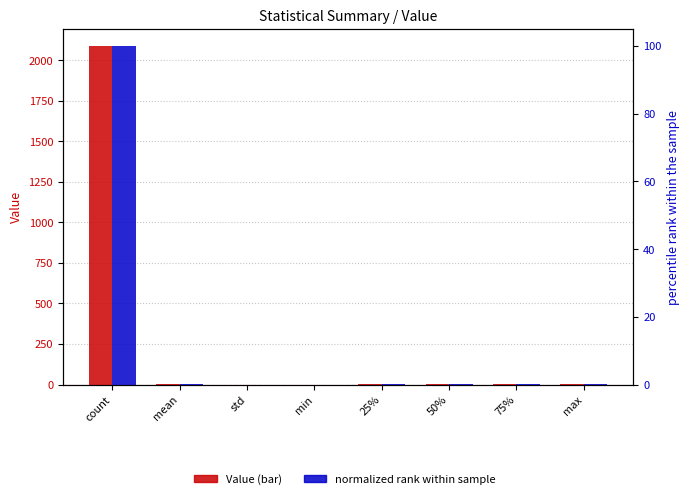

At which category does the chart reach its peak across all series?

count